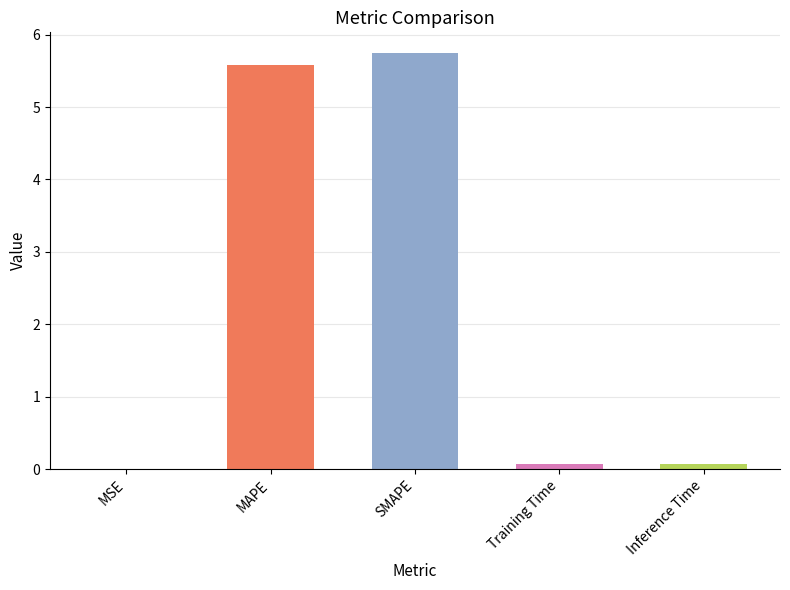

What is the label of the 3rd bar from the right?

SMAPE